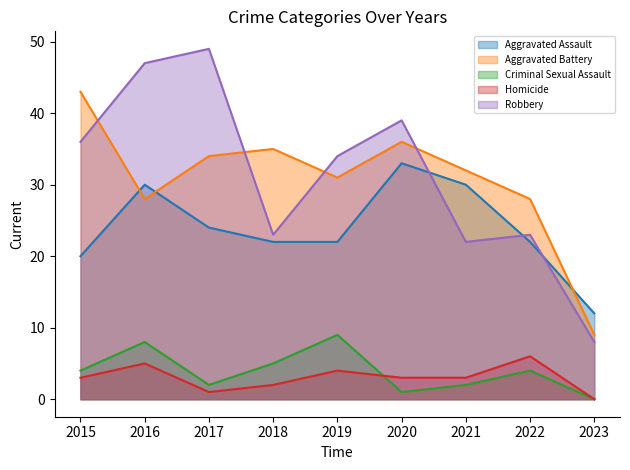

Reading left to right, what are all the values shown in this chart?

Aggravated Assault: 2015=20	2016=30	2017=24	2018=22	2019=22	2020=33	2021=30	2022=22	2023=12
Aggravated Battery: 2015=43	2016=28	2017=34	2018=35	2019=31	2020=36	2021=32	2022=28	2023=9
Criminal Sexual Assault: 2015=4	2016=8	2017=2	2018=5	2019=9	2020=1	2021=2	2022=4	2023=0
Homicide: 2015=3	2016=5	2017=1	2018=2	2019=4	2020=3	2021=3	2022=6	2023=0
Robbery: 2015=36	2016=47	2017=49	2018=23	2019=34	2020=39	2021=22	2022=23	2023=8